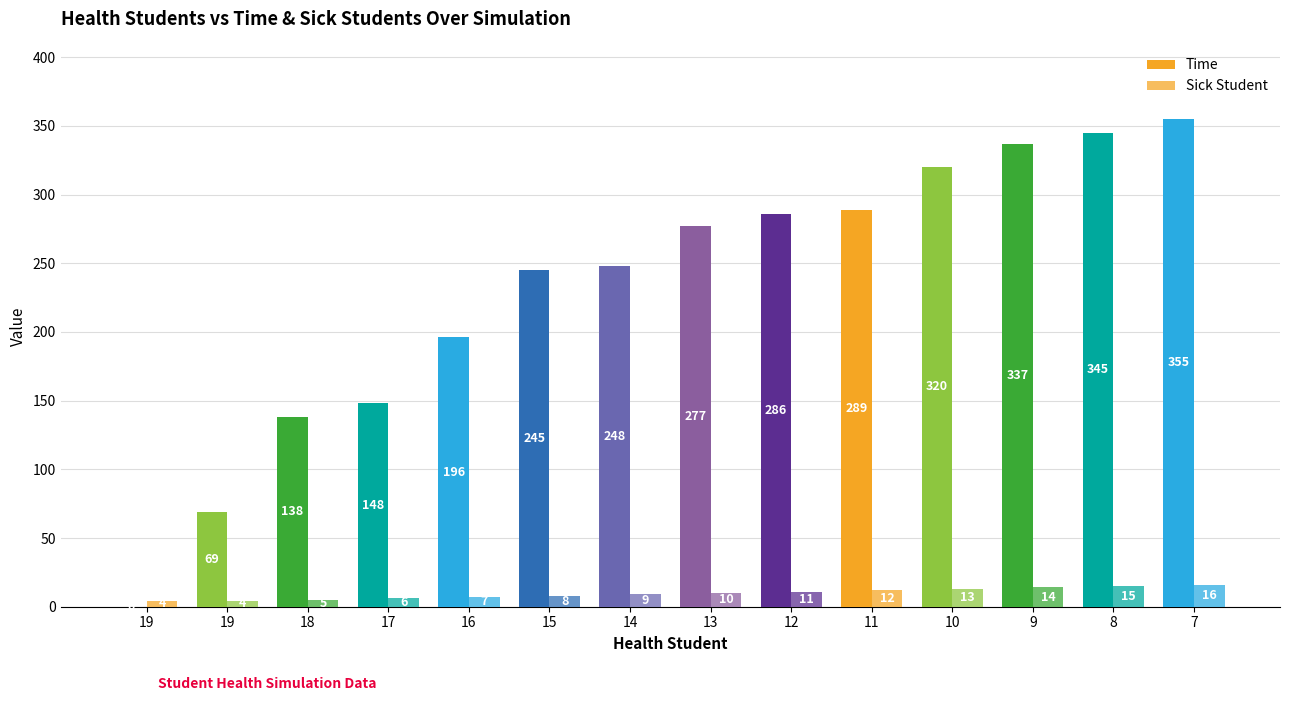

Are the bars grouped side by side (vs. stacked)?

Yes